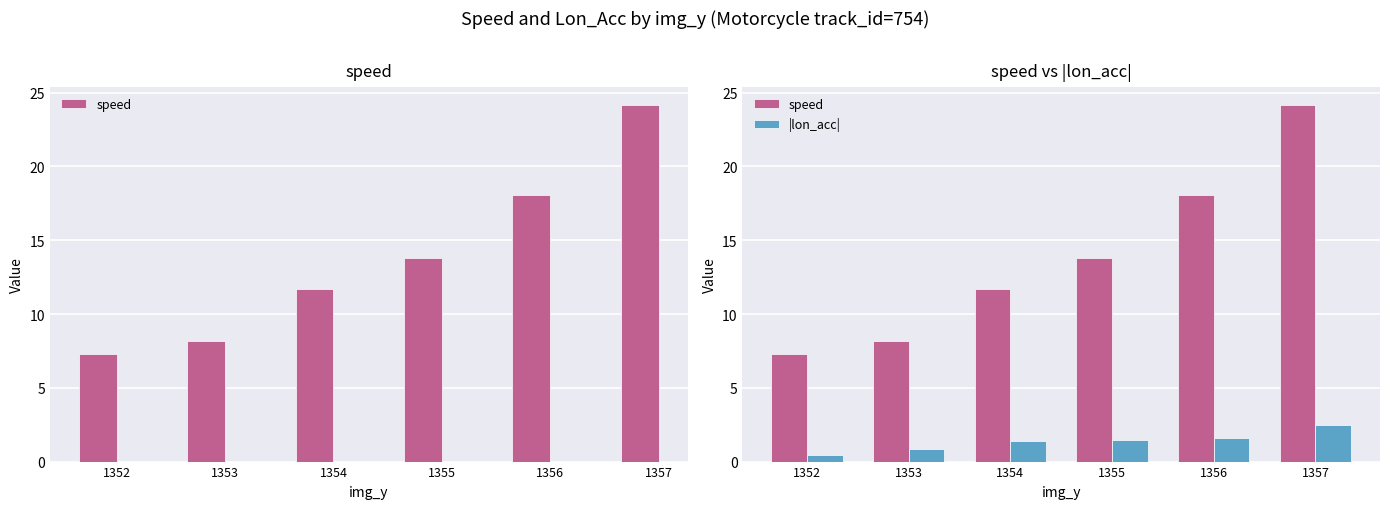

What is the value of the speed bar at the 4th from the left?

13.8